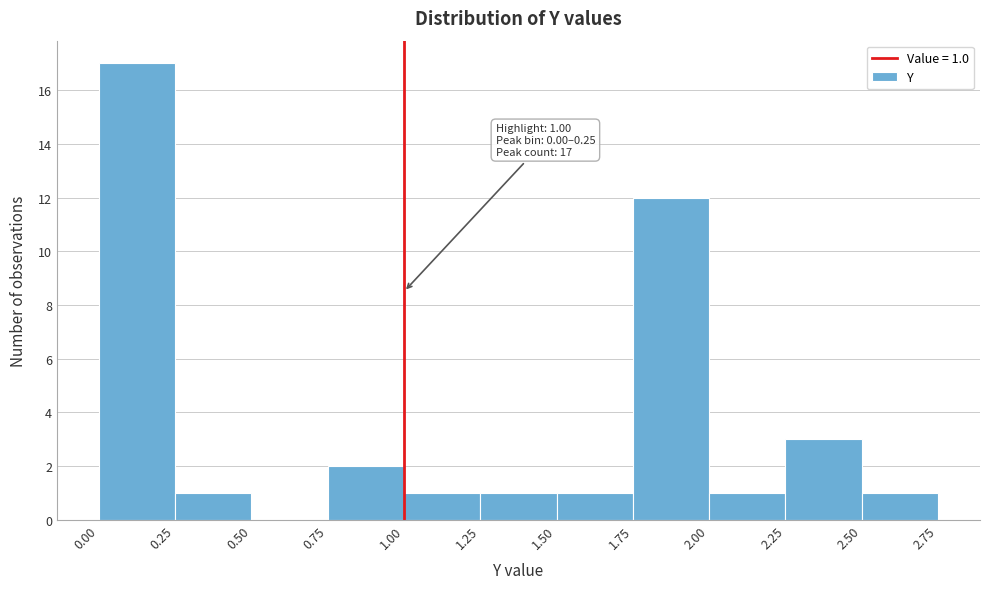

Over which range of the x-axis is the bar tallest?

0.00 to 0.25